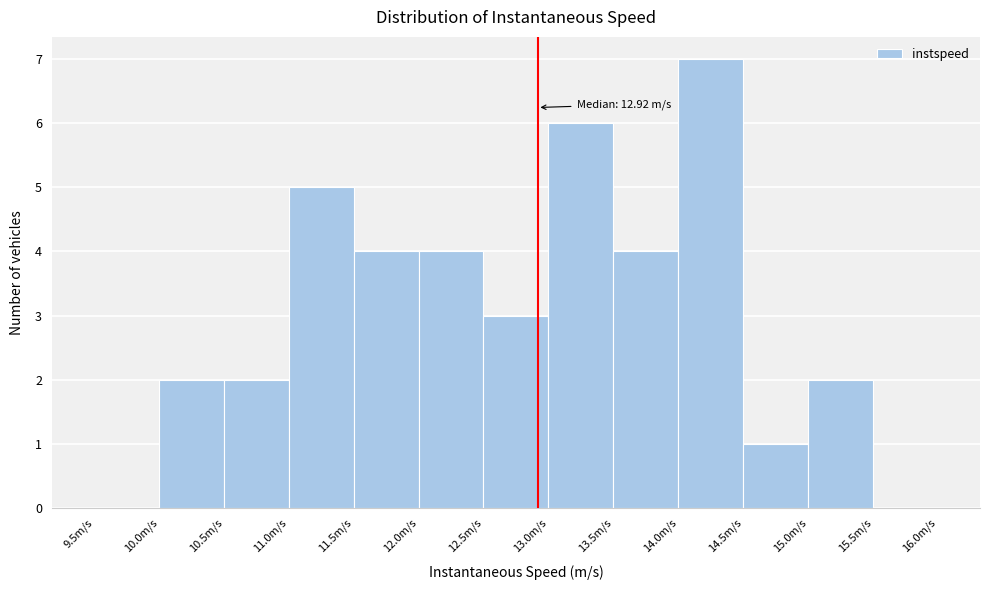

Which range on the x-axis has the tallest bar?

14.0 to 14.5